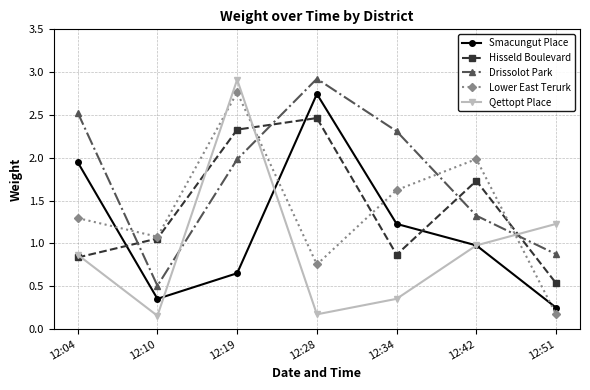

The Smacungut Place series shows 1.0 at 12:42. True or false?

True